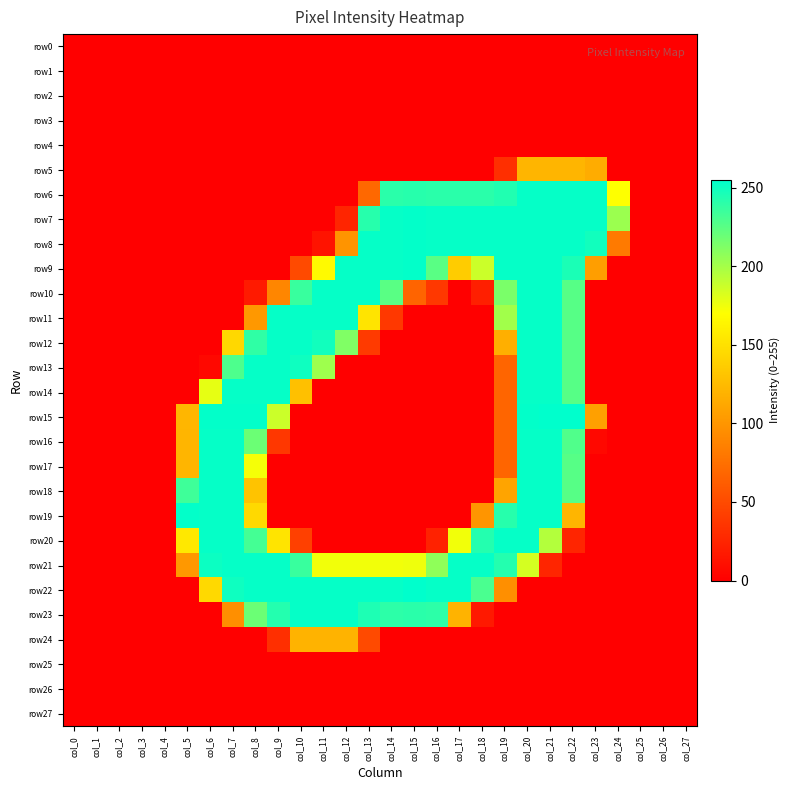

Reading left to right, transcribe all the data shown in this chart.

row0: col_0=0	col_1=0	col_2=0	col_3=0	col_4=0	col_5=0	col_6=0	col_7=0	col_8=0	col_9=0	col_10=0	col_11=0	col_12=0	col_13=0	col_14=0	col_15=0	col_16=0	col_17=0	col_18=0	col_19=0	col_20=0	col_21=0	col_22=0	col_23=0	col_24=0	col_25=0	col_26=0	col_27=0
row1: col_0=0	col_1=0	col_2=0	col_3=0	col_4=0	col_5=0	col_6=0	col_7=0	col_8=0	col_9=0	col_10=0	col_11=0	col_12=0	col_13=0	col_14=0	col_15=0	col_16=0	col_17=0	col_18=0	col_19=0	col_20=0	col_21=0	col_22=0	col_23=0	col_24=0	col_25=0	col_26=0	col_27=0
row2: col_0=0	col_1=0	col_2=0	col_3=0	col_4=0	col_5=0	col_6=0	col_7=0	col_8=0	col_9=0	col_10=0	col_11=0	col_12=0	col_13=0	col_14=0	col_15=0	col_16=0	col_17=0	col_18=0	col_19=0	col_20=0	col_21=0	col_22=0	col_23=0	col_24=0	col_25=0	col_26=0	col_27=0
row3: col_0=0	col_1=0	col_2=0	col_3=0	col_4=0	col_5=0	col_6=0	col_7=0	col_8=0	col_9=0	col_10=0	col_11=0	col_12=0	col_13=0	col_14=0	col_15=0	col_16=0	col_17=0	col_18=0	col_19=0	col_20=0	col_21=0	col_22=0	col_23=0	col_24=0	col_25=0	col_26=0	col_27=0
row4: col_0=0	col_1=0	col_2=0	col_3=0	col_4=0	col_5=0	col_6=0	col_7=0	col_8=0	col_9=0	col_10=0	col_11=0	col_12=0	col_13=0	col_14=0	col_15=0	col_16=0	col_17=0	col_18=0	col_19=0	col_20=0	col_21=0	col_22=0	col_23=0	col_24=0	col_25=0	col_26=0	col_27=0
row5: col_0=0	col_1=0	col_2=0	col_3=0	col_4=0	col_5=0	col_6=0	col_7=0	col_8=0	col_9=0	col_10=0	col_11=0	col_12=0	col_13=0	col_14=0	col_15=0	col_16=0	col_17=0	col_18=0	col_19=32	col_20=121	col_21=121	col_22=121	col_23=115	col_24=0	col_25=0	col_26=0	col_27=0
row6: col_0=0	col_1=0	col_2=0	col_3=0	col_4=0	col_5=0	col_6=0	col_7=0	col_8=0	col_9=0	col_10=0	col_11=0	col_12=0	col_13=70	col_14=241	col_15=242	col_16=241	col_17=241	col_18=241	col_19=244	col_20=253	col_21=253	col_22=253	col_23=253	col_24=170	col_25=0	col_26=0	col_27=0
row7: col_0=0	col_1=0	col_2=0	col_3=0	col_4=0	col_5=0	col_6=0	col_7=0	col_8=0	col_9=0	col_10=0	col_11=0	col_12=25	col_13=242	col_14=253	col_15=254	col_16=253	col_17=253	col_18=253	col_19=253	col_20=253	col_21=253	col_22=253	col_23=253	col_24=203	col_25=0	col_26=0	col_27=0
row8: col_0=0	col_1=0	col_2=0	col_3=0	col_4=0	col_5=0	col_6=0	col_7=0	col_8=0	col_9=0	col_10=0	col_11=13	col_12=99	col_13=253	col_14=253	col_15=254	col_16=253	col_17=253	col_18=253	col_19=253	col_20=253	col_21=253	col_22=253	col_23=249	col_24=82	col_25=0	col_26=0	col_27=0
row9: col_0=0	col_1=0	col_2=0	col_3=0	col_4=0	col_5=0	col_6=0	col_7=0	col_8=0	col_9=0	col_10=50	col_11=167	col_12=253	col_13=253	col_14=253	col_15=254	col_16=225	col_17=136	col_18=187	col_19=253	col_20=253	col_21=253	col_22=246	col_23=106	col_24=0	col_25=0	col_26=0	col_27=0
row10: col_0=0	col_1=0	col_2=0	col_3=0	col_4=0	col_5=0	col_6=0	col_7=0	col_8=18	col_9=90	col_10=236	col_11=253	col_12=253	col_13=253	col_14=225	col_15=67	col_16=38	col_17=0	col_18=21	col_19=214	col_20=253	col_21=253	col_22=226	col_23=0	col_24=0	col_25=0	col_26=0	col_27=0
row11: col_0=0	col_1=0	col_2=0	col_3=0	col_4=0	col_5=0	col_6=0	col_7=0	col_8=102	col_9=253	col_10=253	col_11=253	col_12=253	col_13=152	col_14=38	col_15=0	col_16=0	col_17=0	col_18=0	col_19=201	col_20=253	col_21=253	col_22=226	col_23=0	col_24=0	col_25=0	col_26=0	col_27=0
row12: col_0=0	col_1=0	col_2=0	col_3=0	col_4=0	col_5=0	col_6=0	col_7=144	col_8=239	col_9=253	col_10=253	col_11=249	col_12=212	col_13=39	col_14=0	col_15=0	col_16=0	col_17=0	col_18=0	col_19=117	col_20=253	col_21=253	col_22=226	col_23=0	col_24=0	col_25=0	col_26=0	col_27=0
row13: col_0=0	col_1=0	col_2=0	col_3=0	col_4=0	col_5=0	col_6=6	col_7=229	col_8=253	col_9=253	col_10=250	col_11=202	col_12=0	col_13=0	col_14=0	col_15=0	col_16=0	col_17=0	col_18=0	col_19=68	col_20=253	col_21=253	col_22=226	col_23=0	col_24=0	col_25=0	col_26=0	col_27=0
row14: col_0=0	col_1=0	col_2=0	col_3=0	col_4=0	col_5=0	col_6=178	col_7=253	col_8=253	col_9=253	col_10=128	col_11=0	col_12=0	col_13=0	col_14=0	col_15=0	col_16=0	col_17=0	col_18=0	col_19=68	col_20=253	col_21=253	col_22=226	col_23=0	col_24=0	col_25=0	col_26=0	col_27=0
row15: col_0=0	col_1=0	col_2=0	col_3=0	col_4=0	col_5=122	col_6=254	col_7=254	col_8=254	col_9=187	col_10=0	col_11=0	col_12=0	col_13=0	col_14=0	col_15=0	col_16=0	col_17=0	col_18=0	col_19=68	col_20=254	col_21=255	col_22=255	col_23=107	col_24=0	col_25=0	col_26=0	col_27=0
row16: col_0=0	col_1=0	col_2=0	col_3=0	col_4=0	col_5=121	col_6=253	col_7=253	col_8=219	col_9=37	col_10=0	col_11=0	col_12=0	col_13=0	col_14=0	col_15=0	col_16=0	col_17=0	col_18=0	col_19=68	col_20=253	col_21=253	col_22=228	col_23=6	col_24=0	col_25=0	col_26=0	col_27=0
row17: col_0=0	col_1=0	col_2=0	col_3=0	col_4=0	col_5=121	col_6=253	col_7=253	col_8=173	col_9=0	col_10=0	col_11=0	col_12=0	col_13=0	col_14=0	col_15=0	col_16=0	col_17=0	col_18=0	col_19=68	col_20=253	col_21=253	col_22=226	col_23=0	col_24=0	col_25=0	col_26=0	col_27=0
row18: col_0=0	col_1=0	col_2=0	col_3=0	col_4=0	col_5=234	col_6=253	col_7=253	col_8=130	col_9=0	col_10=0	col_11=0	col_12=0	col_13=0	col_14=0	col_15=0	col_16=0	col_17=0	col_18=0	col_19=110	col_20=253	col_21=253	col_22=226	col_23=0	col_24=0	col_25=0	col_26=0	col_27=0
row19: col_0=0	col_1=0	col_2=0	col_3=0	col_4=0	col_5=254	col_6=253	col_7=253	col_8=145	col_9=0	col_10=0	col_11=0	col_12=0	col_13=0	col_14=0	col_15=0	col_16=0	col_17=0	col_18=100	col_19=242	col_20=253	col_21=253	col_22=121	col_23=0	col_24=0	col_25=0	col_26=0	col_27=0
row20: col_0=0	col_1=0	col_2=0	col_3=0	col_4=0	col_5=155	col_6=253	col_7=253	col_8=232	col_9=152	col_10=43	col_11=0	col_12=0	col_13=0	col_14=0	col_15=0	col_16=23	col_17=174	col_18=243	col_19=253	col_20=253	col_21=195	col_22=25	col_23=0	col_24=0	col_25=0	col_26=0	col_27=0
row21: col_0=0	col_1=0	col_2=0	col_3=0	col_4=0	col_5=102	col_6=251	col_7=253	col_8=253	col_9=253	col_10=236	col_11=174	col_12=174	col_13=174	col_14=174	col_15=175	col_16=207	col_17=253	col_18=253	col_19=243	col_20=184	col_21=25	col_22=0	col_23=0	col_24=0	col_25=0	col_26=0	col_27=0
row22: col_0=0	col_1=0	col_2=0	col_3=0	col_4=0	col_5=0	col_6=145	col_7=250	col_8=253	col_9=253	col_10=253	col_11=253	col_12=253	col_13=253	col_14=253	col_15=255	col_16=253	col_17=253	col_18=230	col_19=96	col_20=0	col_21=0	col_22=0	col_23=0	col_24=0	col_25=0	col_26=0	col_27=0
row23: col_0=0	col_1=0	col_2=0	col_3=0	col_4=0	col_5=0	col_6=0	col_7=96	col_8=219	col_9=243	col_10=253	col_11=253	col_12=253	col_13=245	col_14=240	col_15=241	col_16=240	col_17=120	col_18=17	col_19=0	col_20=0	col_21=0	col_22=0	col_23=0	col_24=0	col_25=0	col_26=0	col_27=0
row24: col_0=0	col_1=0	col_2=0	col_3=0	col_4=0	col_5=0	col_6=0	col_7=0	col_8=0	col_9=32	col_10=120	col_11=120	col_12=120	col_13=50	col_14=0	col_15=0	col_16=0	col_17=0	col_18=0	col_19=0	col_20=0	col_21=0	col_22=0	col_23=0	col_24=0	col_25=0	col_26=0	col_27=0
row25: col_0=0	col_1=0	col_2=0	col_3=0	col_4=0	col_5=0	col_6=0	col_7=0	col_8=0	col_9=0	col_10=0	col_11=0	col_12=0	col_13=0	col_14=0	col_15=0	col_16=0	col_17=0	col_18=0	col_19=0	col_20=0	col_21=0	col_22=0	col_23=0	col_24=0	col_25=0	col_26=0	col_27=0
row26: col_0=0	col_1=0	col_2=0	col_3=0	col_4=0	col_5=0	col_6=0	col_7=0	col_8=0	col_9=0	col_10=0	col_11=0	col_12=0	col_13=0	col_14=0	col_15=0	col_16=0	col_17=0	col_18=0	col_19=0	col_20=0	col_21=0	col_22=0	col_23=0	col_24=0	col_25=0	col_26=0	col_27=0
row27: col_0=0	col_1=0	col_2=0	col_3=0	col_4=0	col_5=0	col_6=0	col_7=0	col_8=0	col_9=0	col_10=0	col_11=0	col_12=0	col_13=0	col_14=0	col_15=0	col_16=0	col_17=0	col_18=0	col_19=0	col_20=0	col_21=0	col_22=0	col_23=0	col_24=0	col_25=0	col_26=0	col_27=0